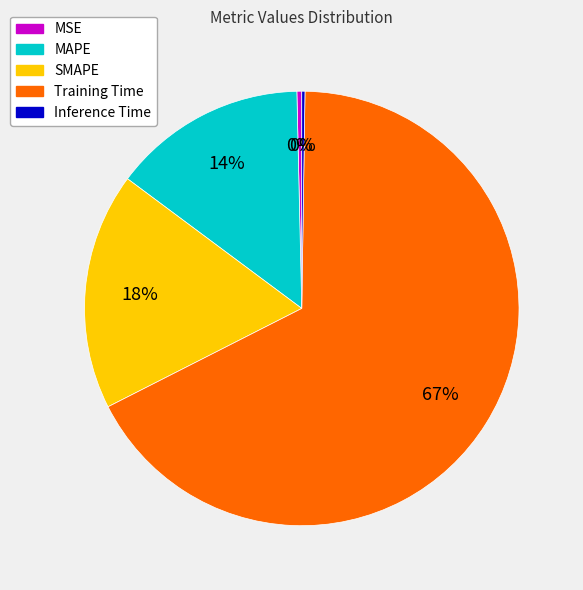

True or false: SMAPE accounts for 6% of the total.

False